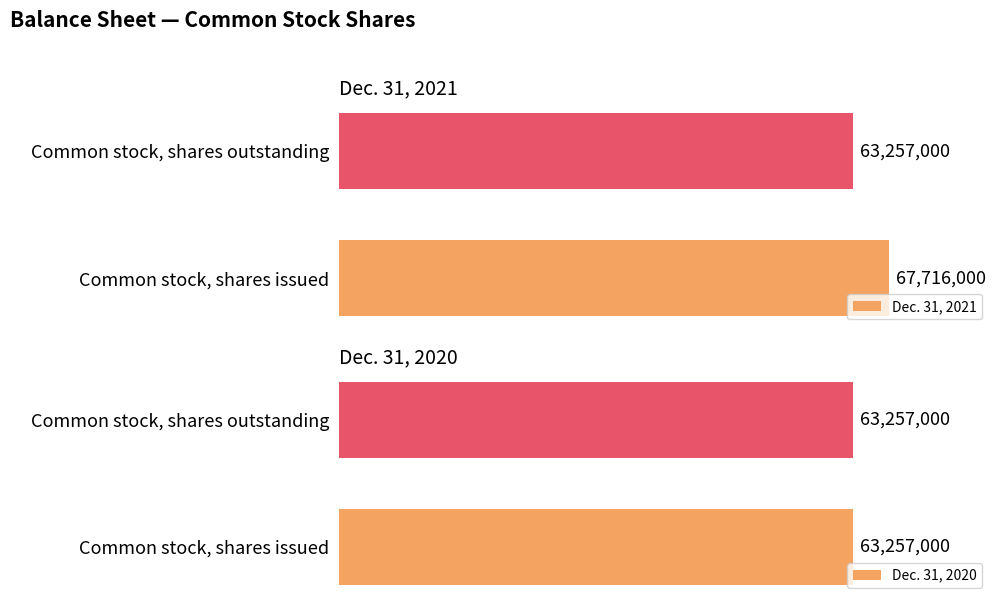

At which label does Dec. 31, 2021 reach its peak?

Common stock, shares issued